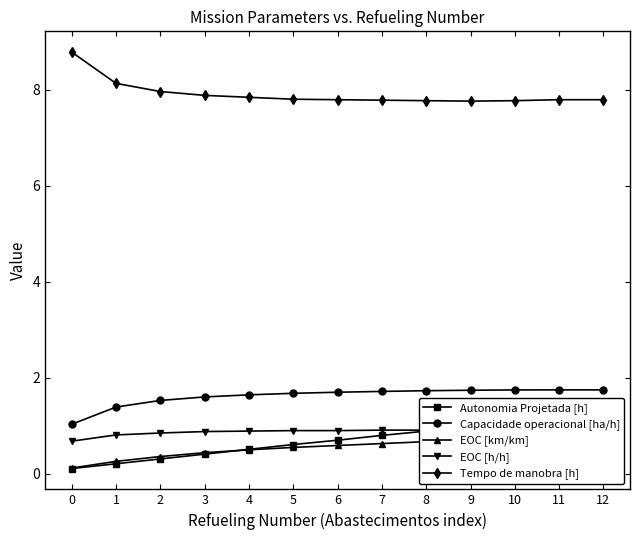

List the series in order of their peak value, highest first.

Tempo de manobra [h], Capacidade operacional [ha/h], Autonomia Projetada [h], EOC [h/h], EOC [km/km]